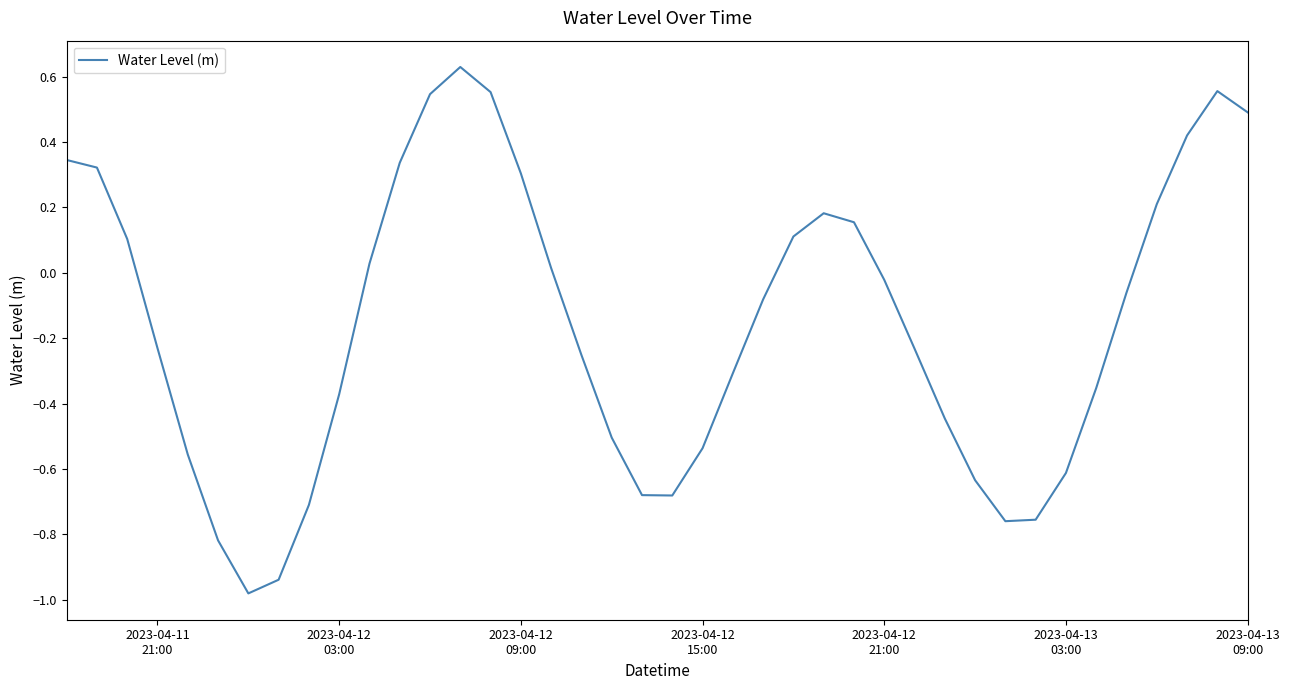

How many interior local valleys (lower than both neighbors) does the data have?

3